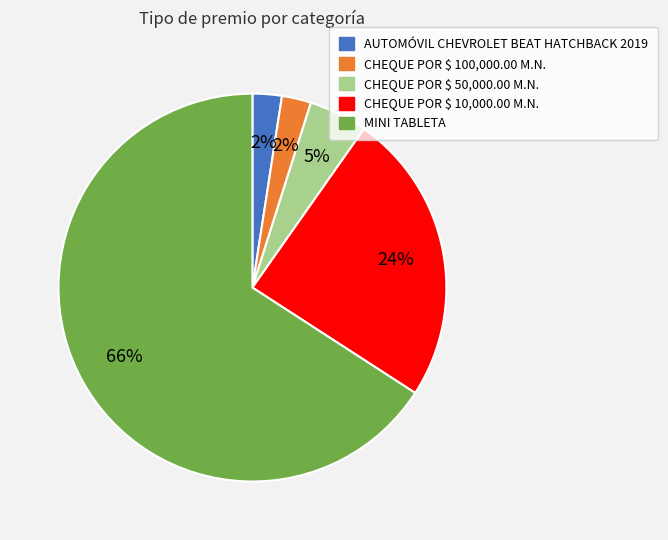

What is the largest slice in the pie chart?

MINI TABLETA